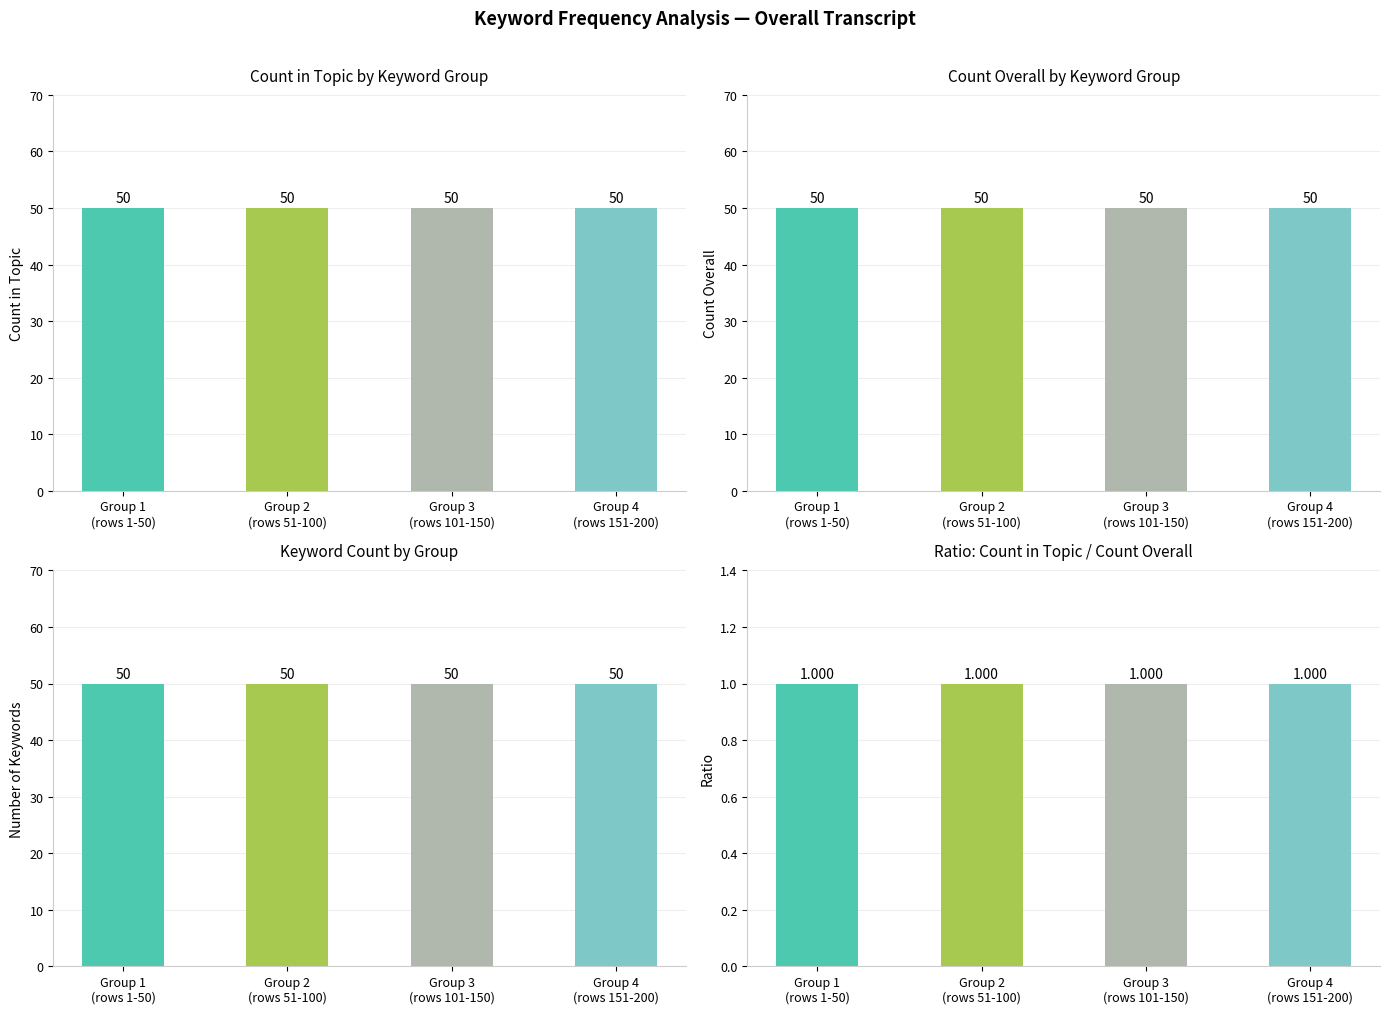

Reading right to left, transcribe all the data shown in this chart.

Count in Topic: Group 4
(rows 151-200)=50	Group 3
(rows 101-150)=50	Group 2
(rows 51-100)=50	Group 1
(rows 1-50)=50
Count Overall: Group 4
(rows 151-200)=50	Group 3
(rows 101-150)=50	Group 2
(rows 51-100)=50	Group 1
(rows 1-50)=50
Keyword Count: Group 4
(rows 151-200)=50	Group 3
(rows 101-150)=50	Group 2
(rows 51-100)=50	Group 1
(rows 1-50)=50
Ratio (In Topic / Overall): Group 4
(rows 151-200)=1	Group 3
(rows 101-150)=1	Group 2
(rows 51-100)=1	Group 1
(rows 1-50)=1